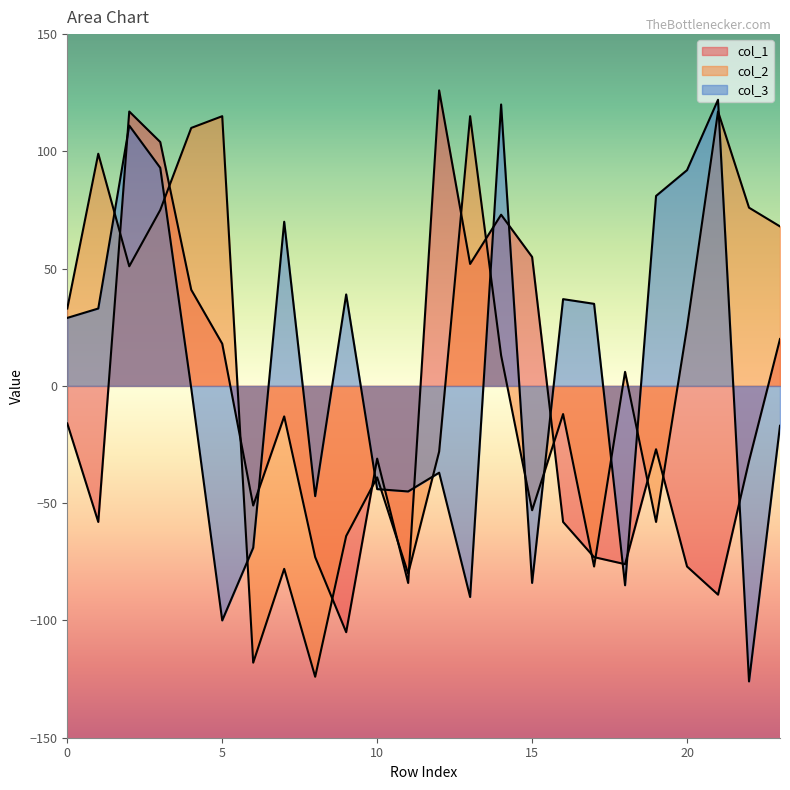

Which series has the largest total across all categories?

col_2